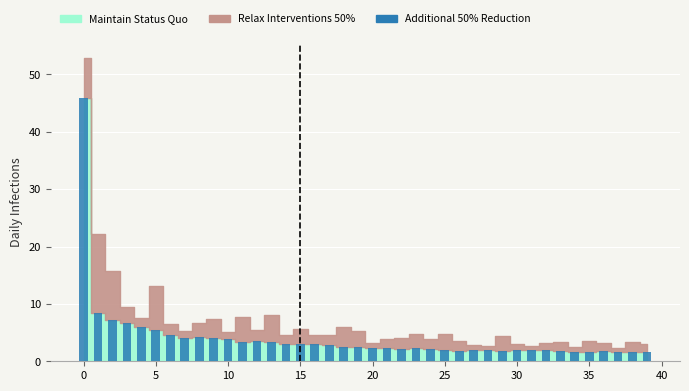

What is the maximum value shown in the chart?

45.9